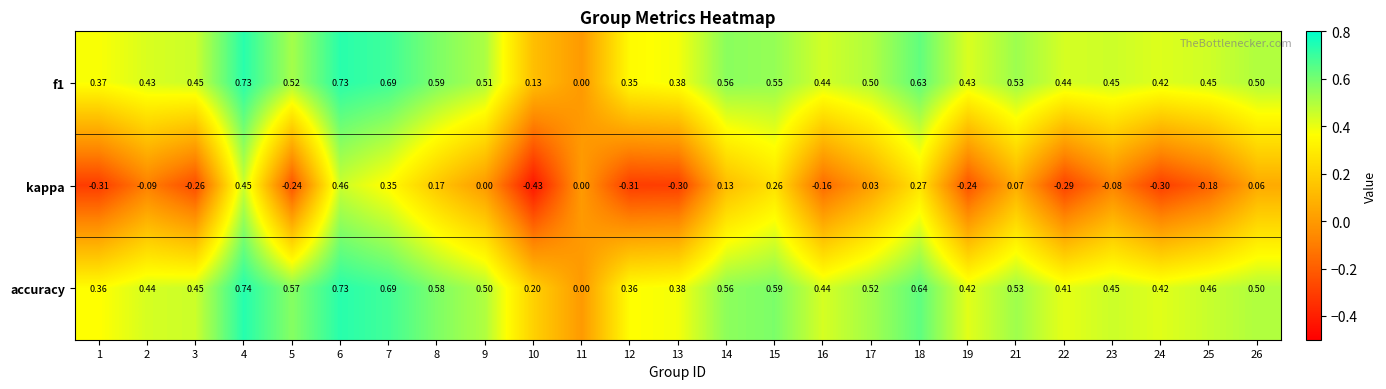

Which series has the largest total across all categories?

accuracy